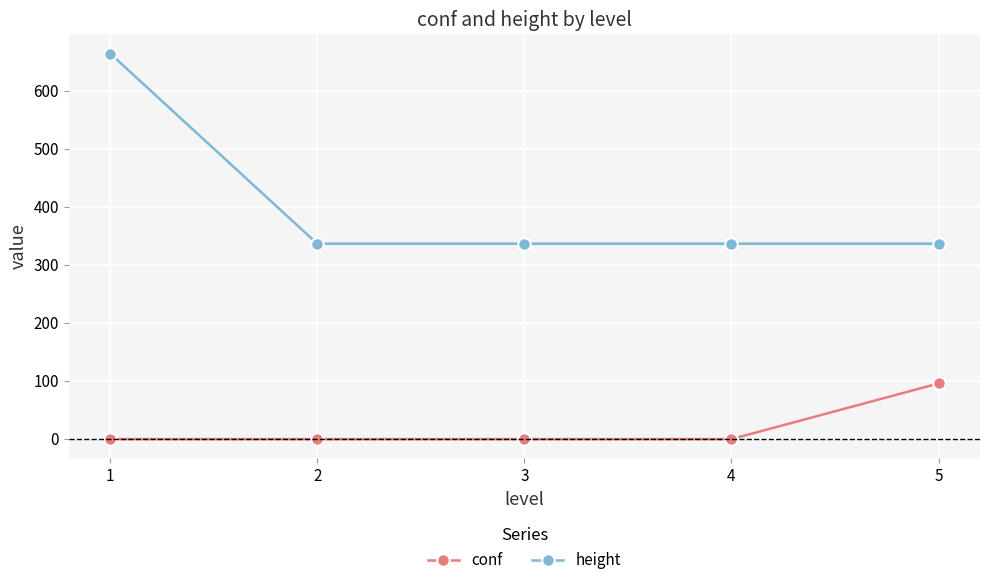

Is the value of height at 4 greater than the value of conf at 5?

Yes